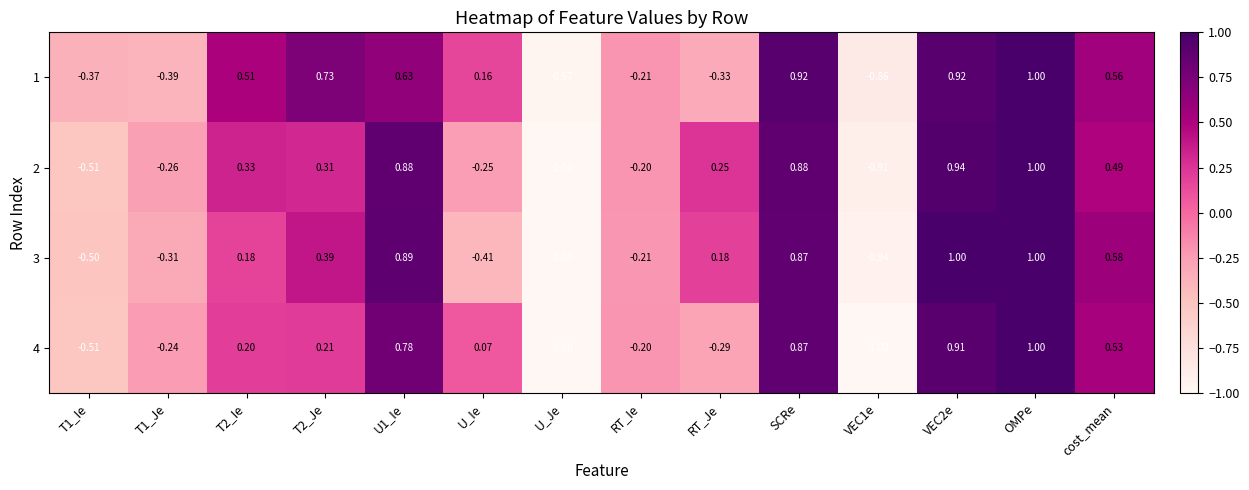

How many positive values does the 1 series have?

8